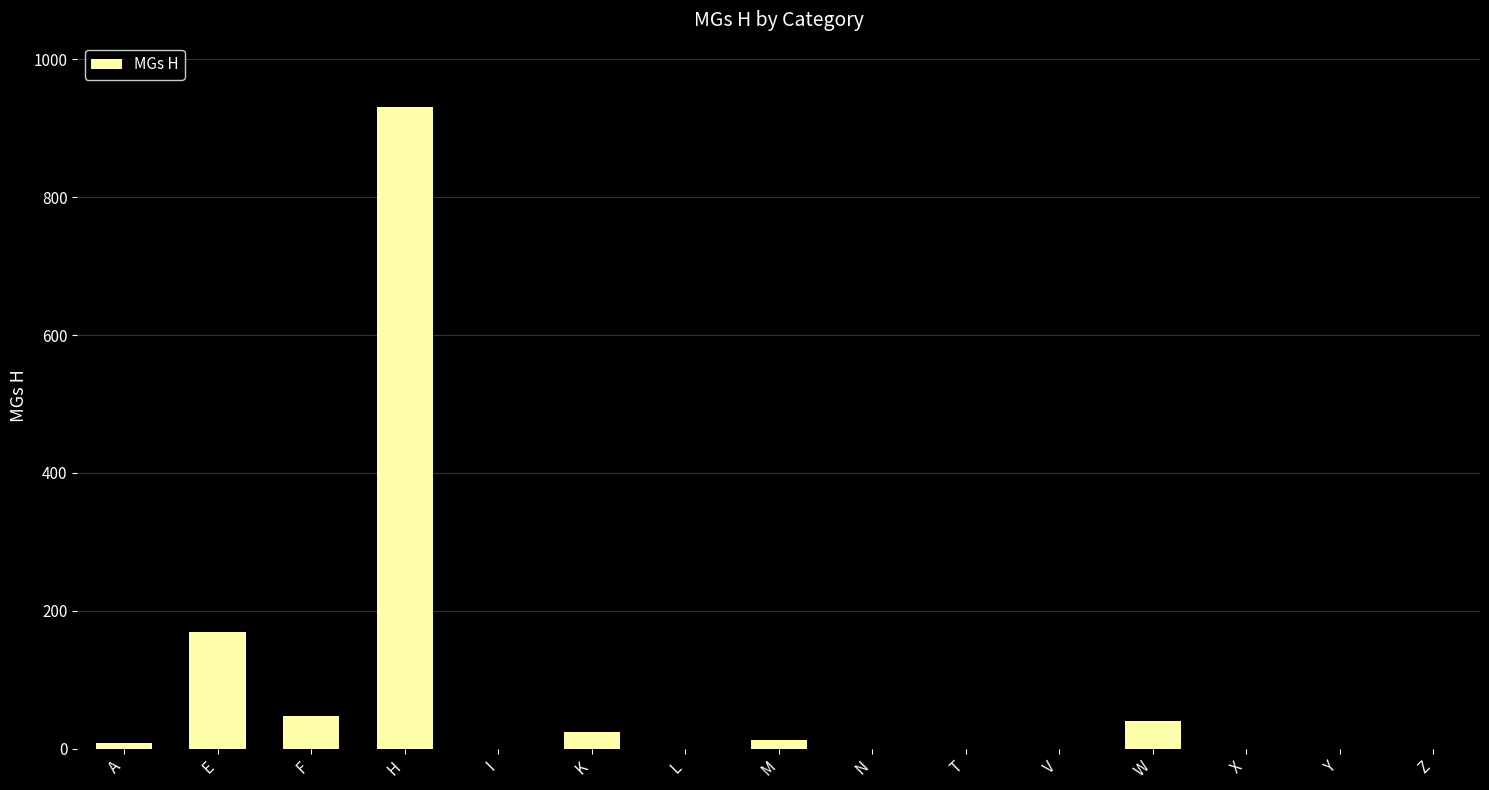

True or false: the data shows 297 at H.

False